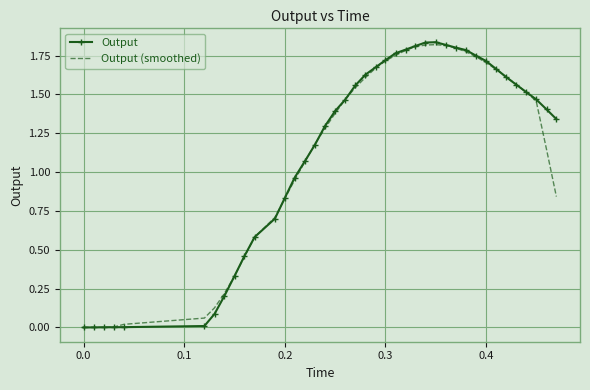

Which series has the widest spread of values?

Output